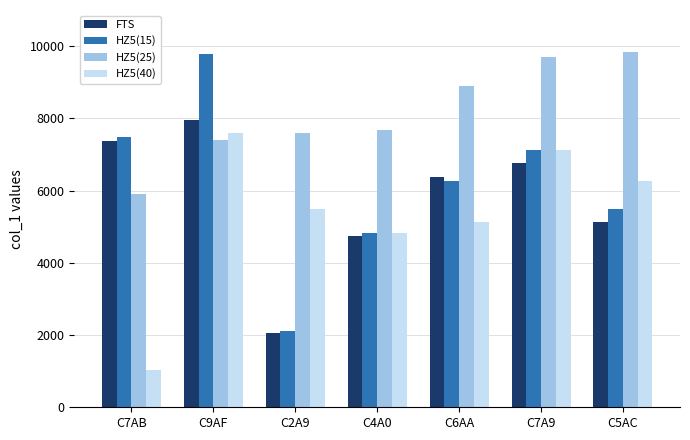

Which series has the largest total across all categories?

HZ5(25)